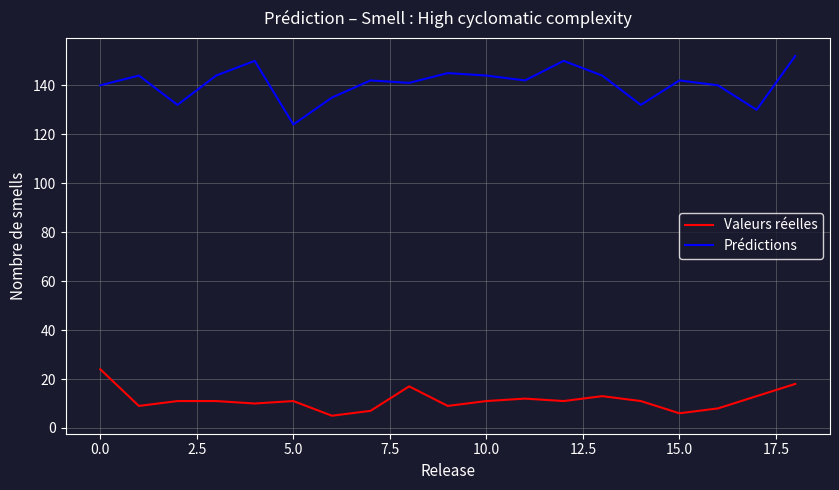

What is the difference between the maximum and minimum values in the Prédictions series?

28